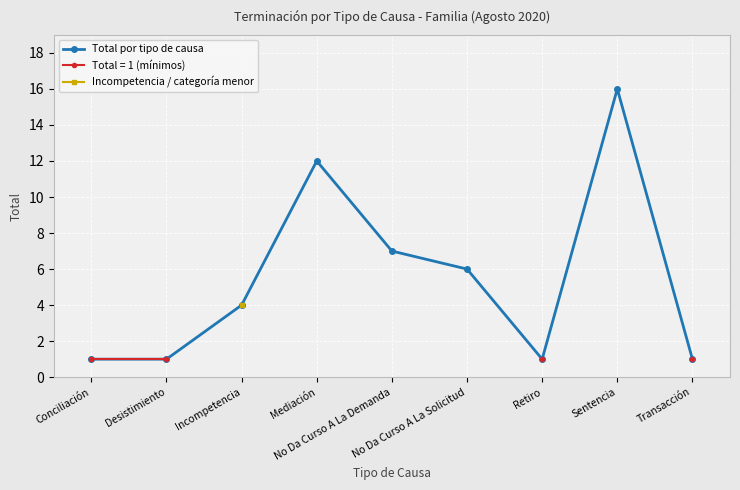

Which has a higher value, Transacción or No Da Curso A La Demanda?

No Da Curso A La Demanda